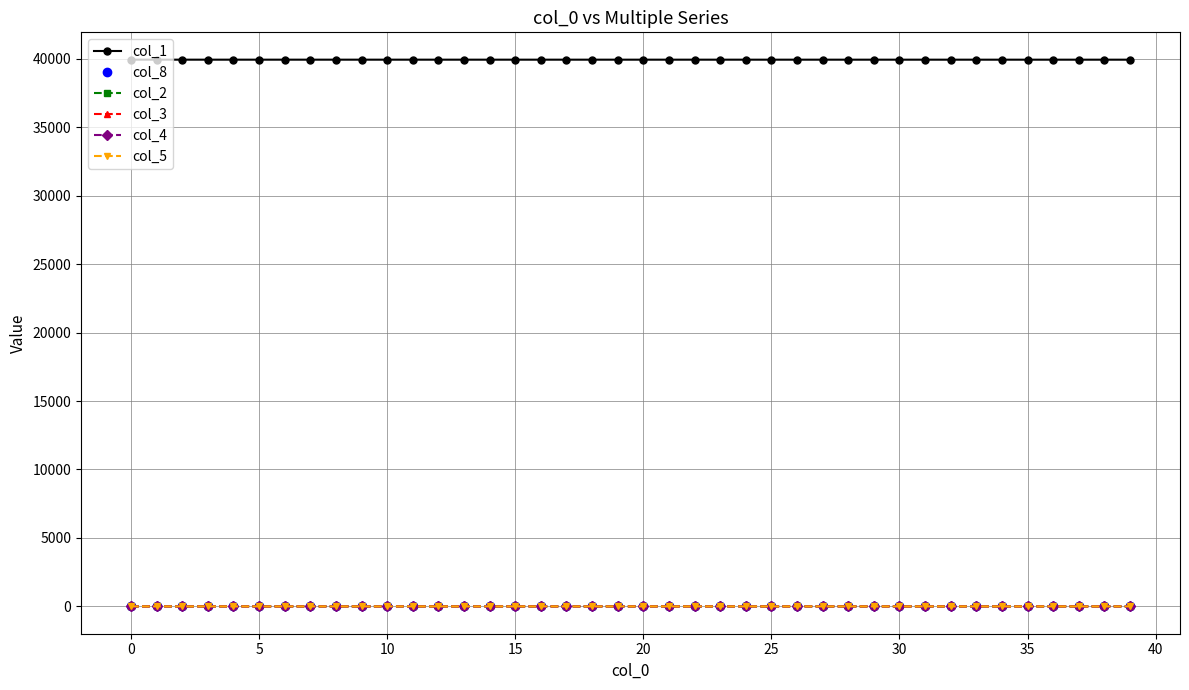

At how many categories does at least one series exceed 21667?

40